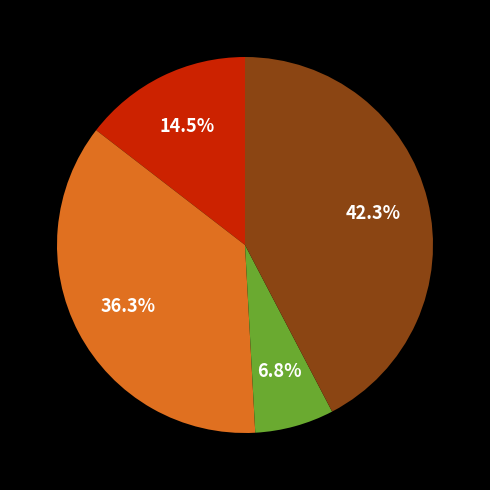

How many slices are in this pie chart?

4